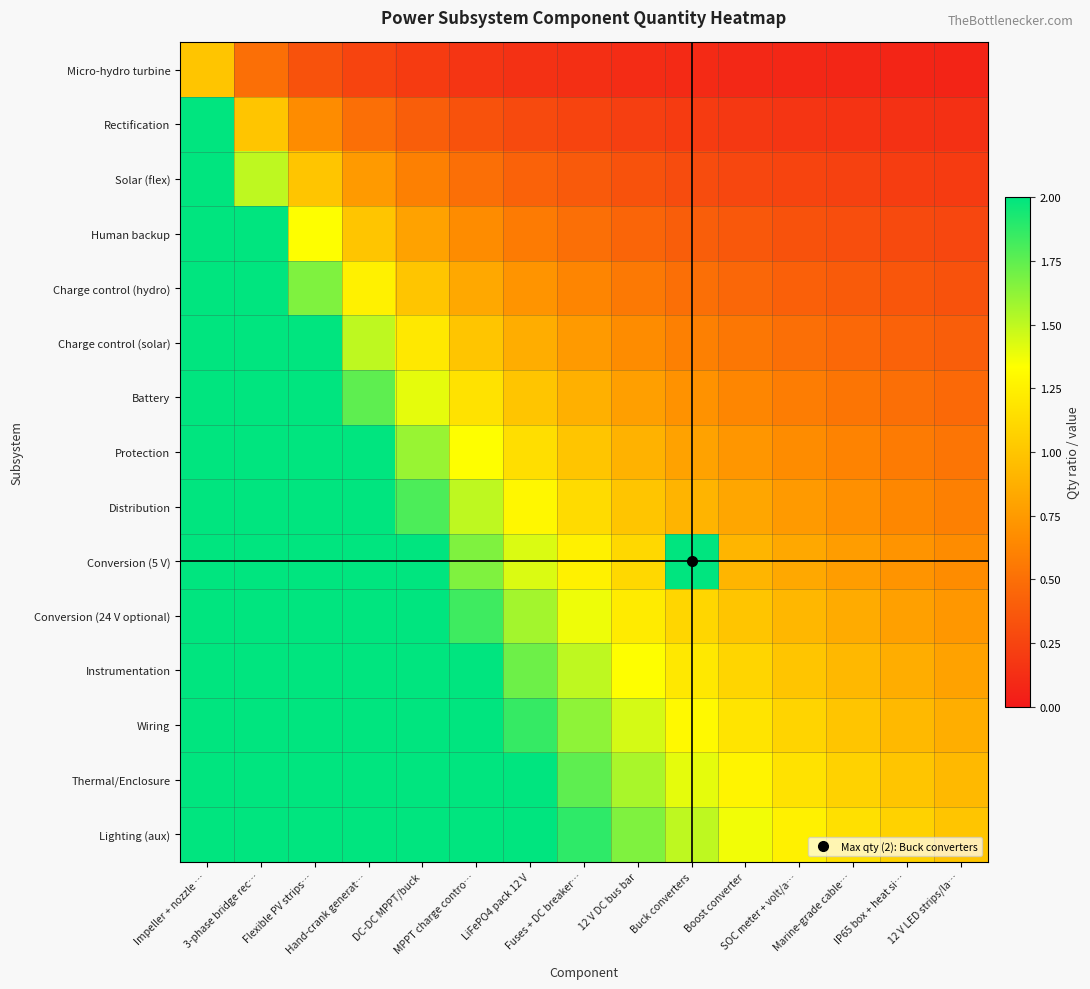

Reading left to right, what are all the values shown in this chart?

Micro-hydro turbine: Impeller + nozzle …=1.0	3-phase bridge rec…=0.5	Flexible PV strips…=0.3	Hand-crank generat…=0.2	DC-DC MPPT/buck=0.2	MPPT charge contro…=0.2	LiFePO4 pack 12 V=0.1	Fuses + DC breaker…=0.1	12 V DC bus bar=0.1	Buck converters=0.1	Boost converter=0.1	SOC meter + volt/a…=0.1	Marine-grade cable…=0.1	IP65 box + heat si…=0.1	12 V LED strips/la…=0.1
Rectification: Impeller + nozzle …=2.0	3-phase bridge rec…=1.0	Flexible PV strips…=0.7	Hand-crank generat…=0.5	DC-DC MPPT/buck=0.4	MPPT charge contro…=0.3	LiFePO4 pack 12 V=0.3	Fuses + DC breaker…=0.2	12 V DC bus bar=0.2	Buck converters=0.2	Boost converter=0.2	SOC meter + volt/a…=0.2	Marine-grade cable…=0.2	IP65 box + heat si…=0.1	12 V LED strips/la…=0.1
Solar (flex): Impeller + nozzle …=2.0	3-phase bridge rec…=1.5	Flexible PV strips…=1.0	Hand-crank generat…=0.8	DC-DC MPPT/buck=0.6	MPPT charge contro…=0.5	LiFePO4 pack 12 V=0.4	Fuses + DC breaker…=0.4	12 V DC bus bar=0.3	Buck converters=0.3	Boost converter=0.3	SOC meter + volt/a…=0.2	Marine-grade cable…=0.2	IP65 box + heat si…=0.2	12 V LED strips/la…=0.2
Human backup: Impeller + nozzle …=2.0	3-phase bridge rec…=2.0	Flexible PV strips…=1.3	Hand-crank generat…=1.0	DC-DC MPPT/buck=0.8	MPPT charge contro…=0.7	LiFePO4 pack 12 V=0.6	Fuses + DC breaker…=0.5	12 V DC bus bar=0.4	Buck converters=0.4	Boost converter=0.4	SOC meter + volt/a…=0.3	Marine-grade cable…=0.3	IP65 box + heat si…=0.3	12 V LED strips/la…=0.3
Charge control (hydro): Impeller + nozzle …=2.0	3-phase bridge rec…=2.0	Flexible PV strips…=1.7	Hand-crank generat…=1.2	DC-DC MPPT/buck=1.0	MPPT charge contro…=0.8	LiFePO4 pack 12 V=0.7	Fuses + DC breaker…=0.6	12 V DC bus bar=0.6	Buck converters=0.5	Boost converter=0.5	SOC meter + volt/a…=0.4	Marine-grade cable…=0.4	IP65 box + heat si…=0.4	12 V LED strips/la…=0.3
Charge control (solar): Impeller + nozzle …=2.0	3-phase bridge rec…=2.0	Flexible PV strips…=2.0	Hand-crank generat…=1.5	DC-DC MPPT/buck=1.2	MPPT charge contro…=1.0	LiFePO4 pack 12 V=0.9	Fuses + DC breaker…=0.8	12 V DC bus bar=0.7	Buck converters=0.6	Boost converter=0.5	SOC meter + volt/a…=0.5	Marine-grade cable…=0.5	IP65 box + heat si…=0.4	12 V LED strips/la…=0.4
Battery: Impeller + nozzle …=2.0	3-phase bridge rec…=2.0	Flexible PV strips…=2.0	Hand-crank generat…=1.8	DC-DC MPPT/buck=1.4	MPPT charge contro…=1.2	LiFePO4 pack 12 V=1.0	Fuses + DC breaker…=0.9	12 V DC bus bar=0.8	Buck converters=0.7	Boost converter=0.6	SOC meter + volt/a…=0.6	Marine-grade cable…=0.5	IP65 box + heat si…=0.5	12 V LED strips/la…=0.5
Protection: Impeller + nozzle …=2.0	3-phase bridge rec…=2.0	Flexible PV strips…=2.0	Hand-crank generat…=2.0	DC-DC MPPT/buck=1.6	MPPT charge contro…=1.3	LiFePO4 pack 12 V=1.1	Fuses + DC breaker…=1.0	12 V DC bus bar=0.9	Buck converters=0.8	Boost converter=0.7	SOC meter + volt/a…=0.7	Marine-grade cable…=0.6	IP65 box + heat si…=0.6	12 V LED strips/la…=0.5
Distribution: Impeller + nozzle …=2.0	3-phase bridge rec…=2.0	Flexible PV strips…=2.0	Hand-crank generat…=2.0	DC-DC MPPT/buck=1.8	MPPT charge contro…=1.5	LiFePO4 pack 12 V=1.3	Fuses + DC breaker…=1.1	12 V DC bus bar=1.0	Buck converters=0.9	Boost converter=0.8	SOC meter + volt/a…=0.8	Marine-grade cable…=0.7	IP65 box + heat si…=0.6	12 V LED strips/la…=0.6
Conversion (5 V): Impeller + nozzle …=2.0	3-phase bridge rec…=2.0	Flexible PV strips…=2.0	Hand-crank generat…=2.0	DC-DC MPPT/buck=2.0	MPPT charge contro…=1.7	LiFePO4 pack 12 V=1.4	Fuses + DC breaker…=1.2	12 V DC bus bar=1.1	Buck converters=2.0	Boost converter=0.9	SOC meter + volt/a…=0.8	Marine-grade cable…=0.8	IP65 box + heat si…=0.7	12 V LED strips/la…=0.7
Conversion (24 V optional): Impeller + nozzle …=2.0	3-phase bridge rec…=2.0	Flexible PV strips…=2.0	Hand-crank generat…=2.0	DC-DC MPPT/buck=2.0	MPPT charge contro…=1.8	LiFePO4 pack 12 V=1.6	Fuses + DC breaker…=1.4	12 V DC bus bar=1.2	Buck converters=1.1	Boost converter=1.0	SOC meter + volt/a…=0.9	Marine-grade cable…=0.8	IP65 box + heat si…=0.8	12 V LED strips/la…=0.7
Instrumentation: Impeller + nozzle …=2.0	3-phase bridge rec…=2.0	Flexible PV strips…=2.0	Hand-crank generat…=2.0	DC-DC MPPT/buck=2.0	MPPT charge contro…=2.0	LiFePO4 pack 12 V=1.7	Fuses + DC breaker…=1.5	12 V DC bus bar=1.3	Buck converters=1.2	Boost converter=1.1	SOC meter + volt/a…=1.0	Marine-grade cable…=0.9	IP65 box + heat si…=0.9	12 V LED strips/la…=0.8
Wiring: Impeller + nozzle …=2.0	3-phase bridge rec…=2.0	Flexible PV strips…=2.0	Hand-crank generat…=2.0	DC-DC MPPT/buck=2.0	MPPT charge contro…=2.0	LiFePO4 pack 12 V=1.9	Fuses + DC breaker…=1.6	12 V DC bus bar=1.4	Buck converters=1.3	Boost converter=1.2	SOC meter + volt/a…=1.1	Marine-grade cable…=1.0	IP65 box + heat si…=0.9	12 V LED strips/la…=0.9
Thermal/Enclosure: Impeller + nozzle …=2.0	3-phase bridge rec…=2.0	Flexible PV strips…=2.0	Hand-crank generat…=2.0	DC-DC MPPT/buck=2.0	MPPT charge contro…=2.0	LiFePO4 pack 12 V=2.0	Fuses + DC breaker…=1.8	12 V DC bus bar=1.6	Buck converters=1.4	Boost converter=1.3	SOC meter + volt/a…=1.2	Marine-grade cable…=1.1	IP65 box + heat si…=1.0	12 V LED strips/la…=0.9
Lighting (aux): Impeller + nozzle …=2.0	3-phase bridge rec…=2.0	Flexible PV strips…=2.0	Hand-crank generat…=2.0	DC-DC MPPT/buck=2.0	MPPT charge contro…=2.0	LiFePO4 pack 12 V=2.0	Fuses + DC breaker…=1.9	12 V DC bus bar=1.7	Buck converters=1.5	Boost converter=1.4	SOC meter + volt/a…=1.2	Marine-grade cable…=1.2	IP65 box + heat si…=1.1	12 V LED strips/la…=1.0